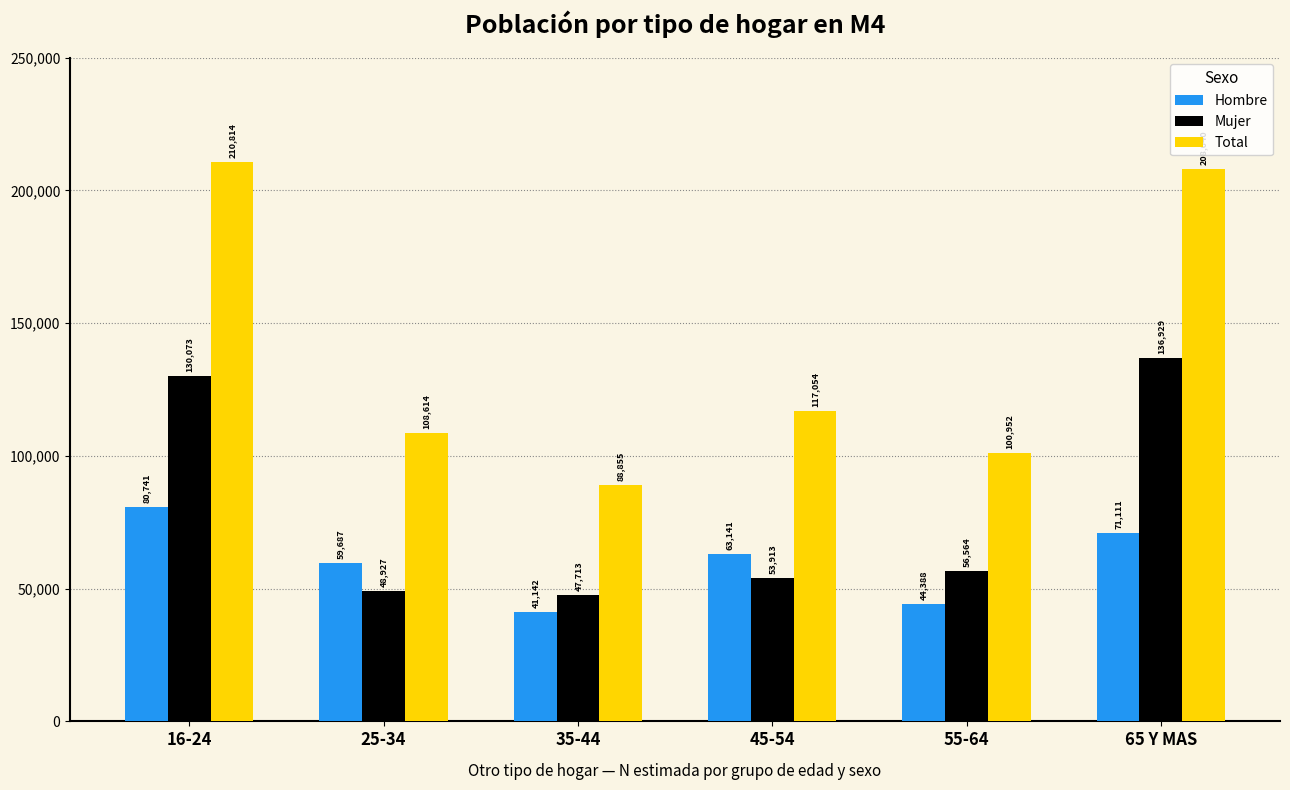

At 45-54, list the series in order from largest to smallest.

Total, Hombre, Mujer